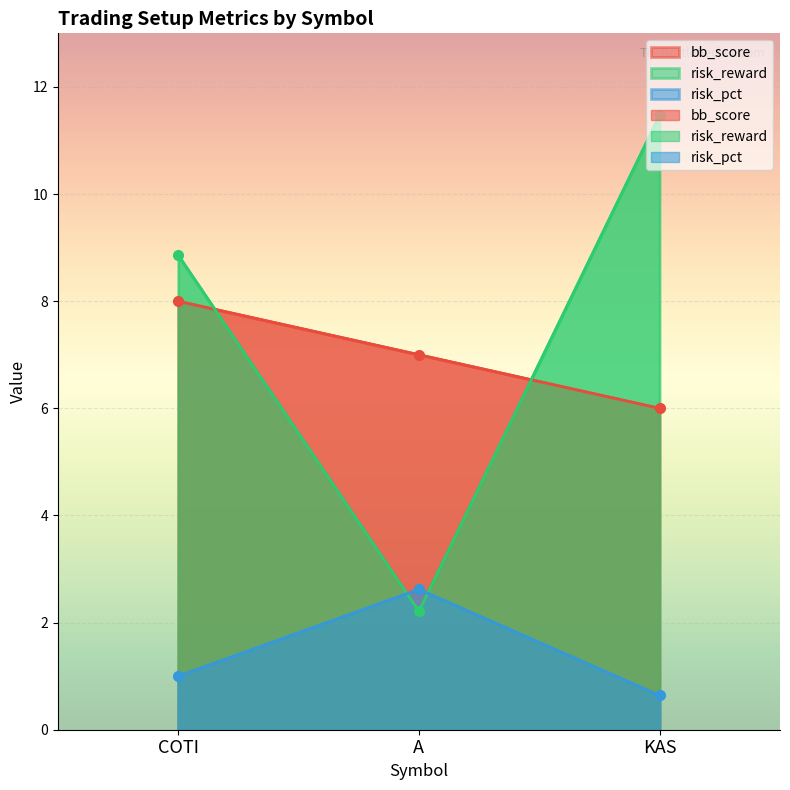

At which label is bb_score closest to 7?

A